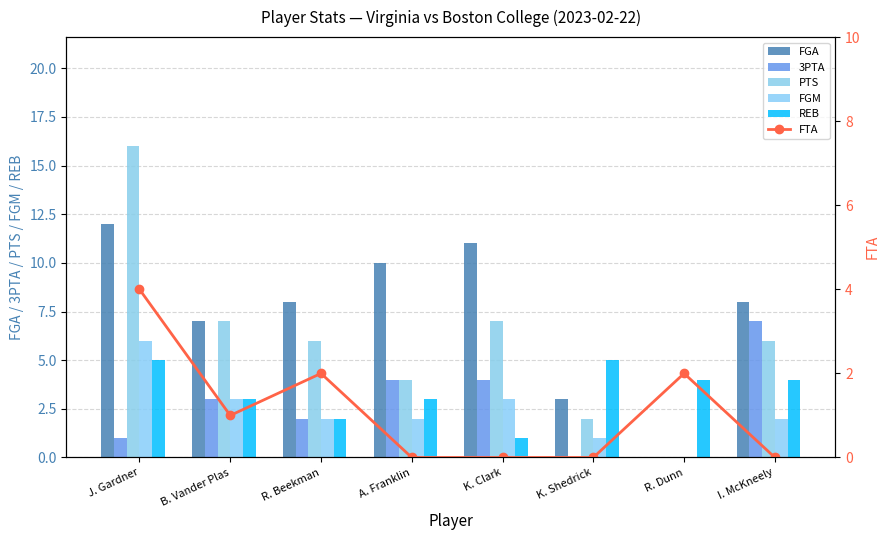

What is the spread (max minus min) of values at B. Vander Plas?

6